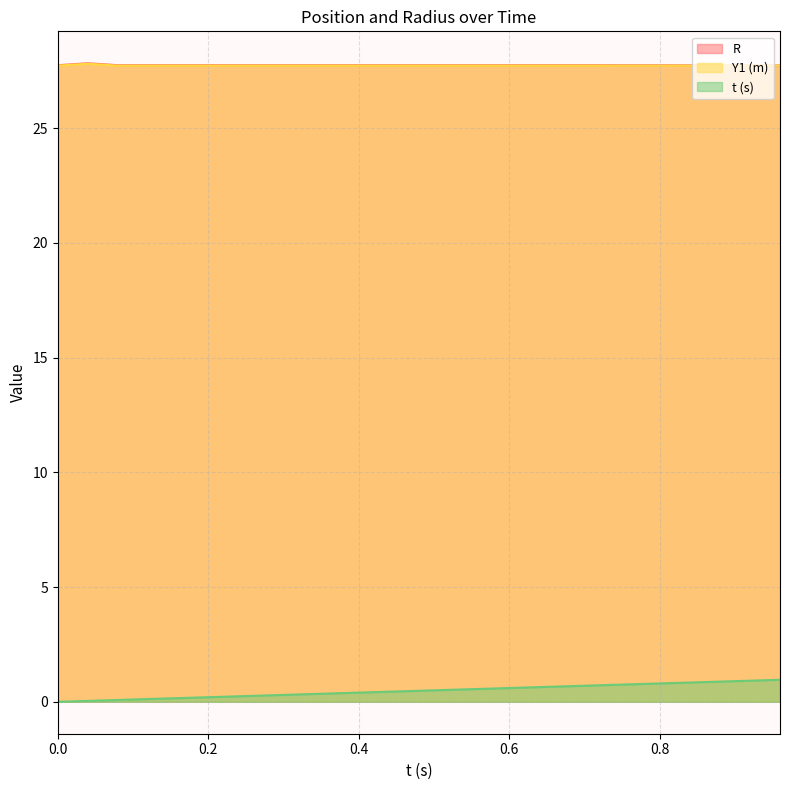

True or false: t (s) and Y1 (m) intersect in this chart.

False